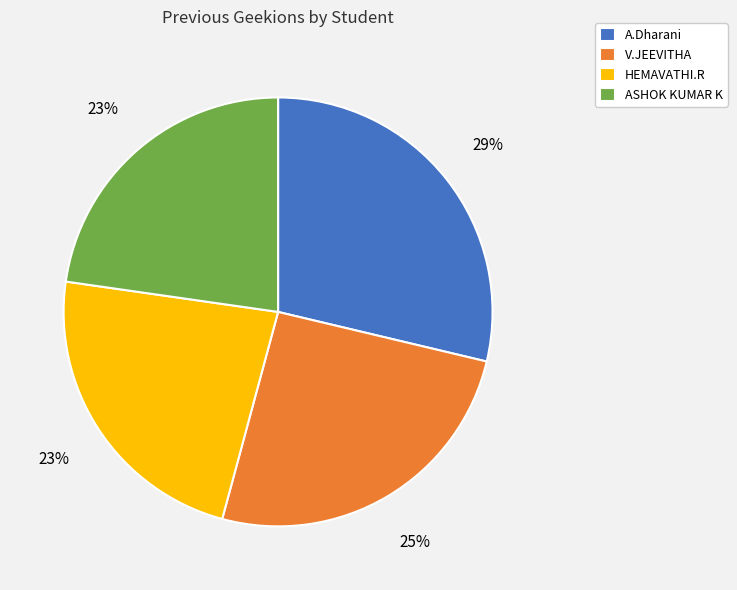

Combined, do HEMAVATHI.R and A.Dharani account for over 50%?

Yes